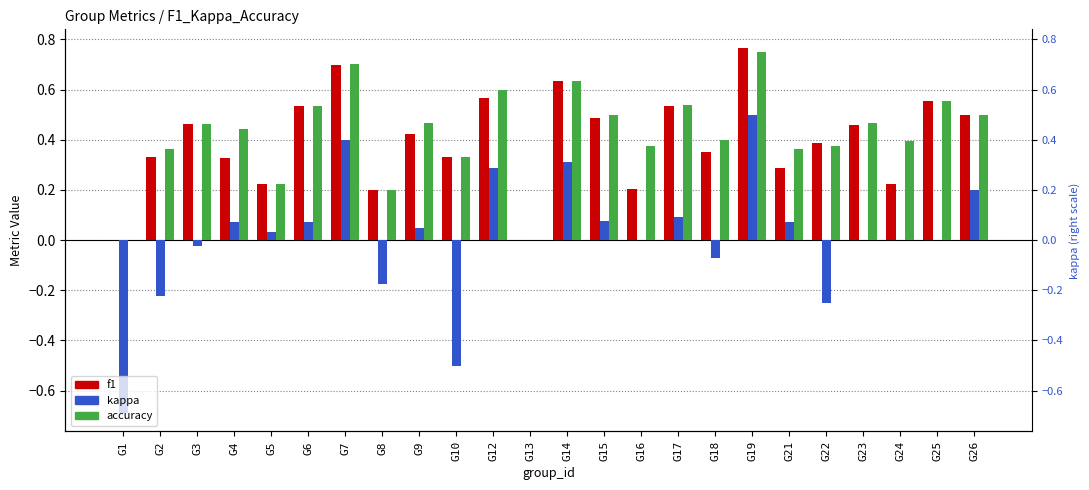

Is the value of f1 at G7 greater than the value of accuracy at G2?

Yes